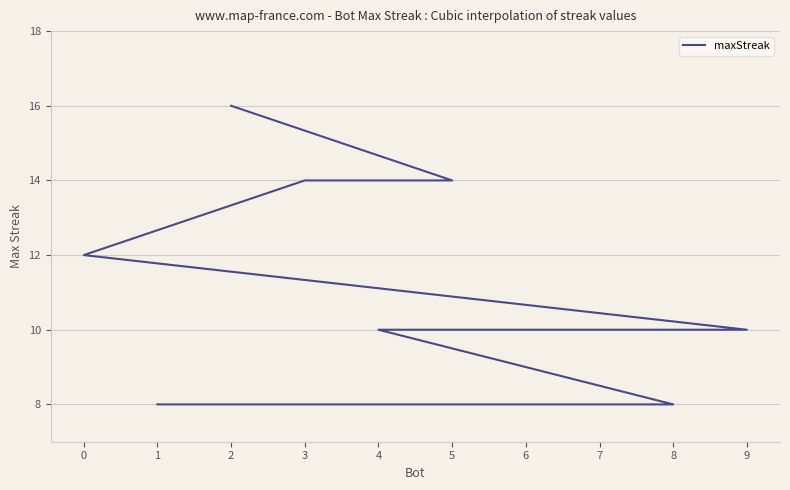

At which label does the data first exceed 10?

2